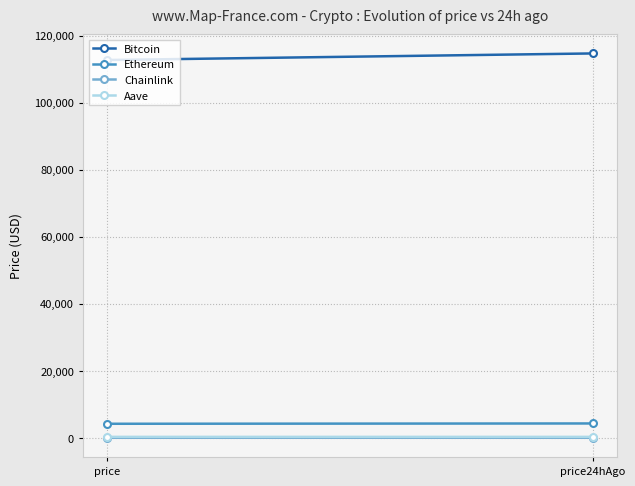

What is the smallest value displayed?

24.5